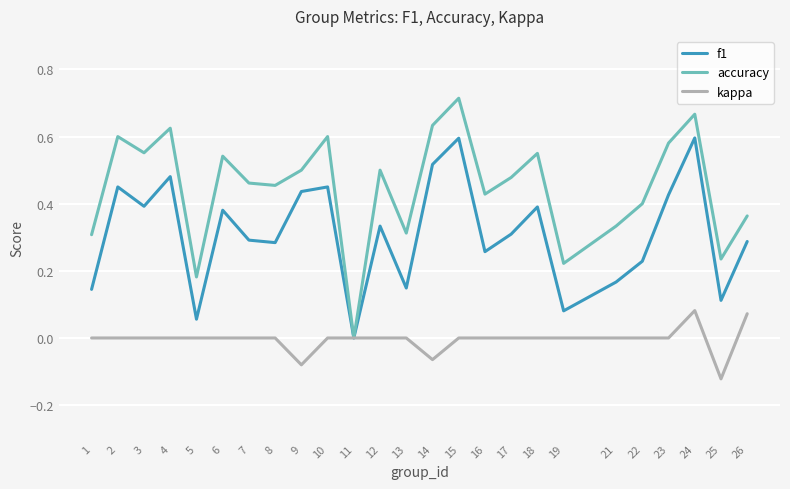

What are all the series names shown in the legend?

f1, accuracy, kappa